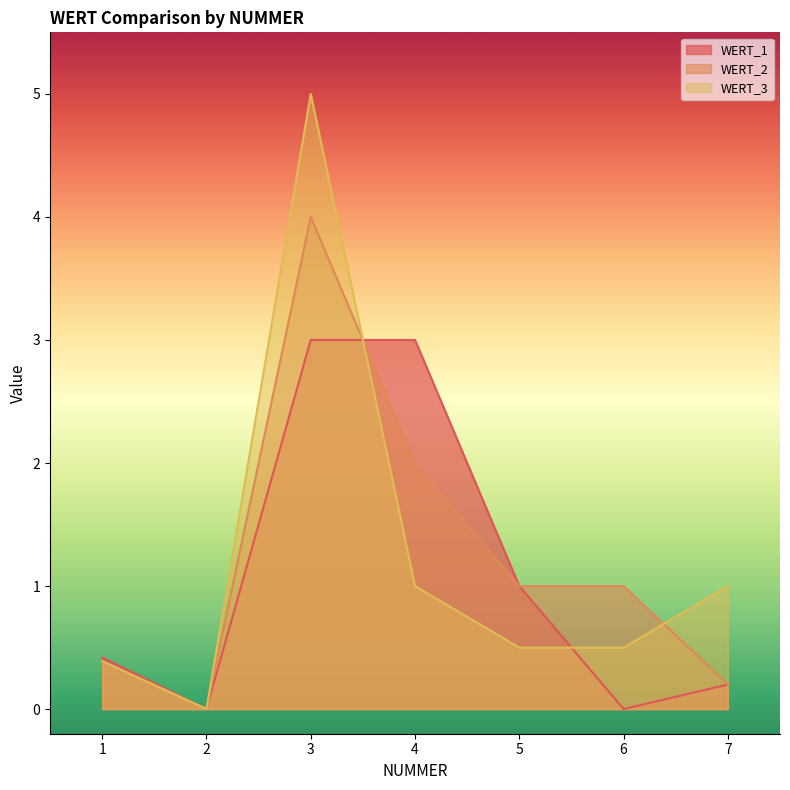

What is the difference between the maximum and minimum values in the WERT_1 series?

3.0